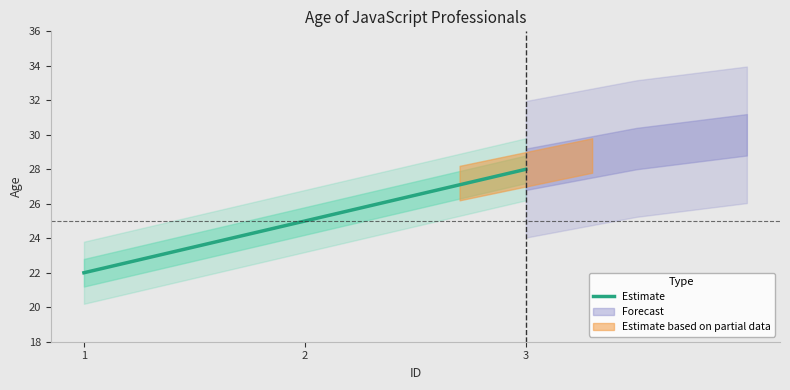

Where does the data first go above 25?

3